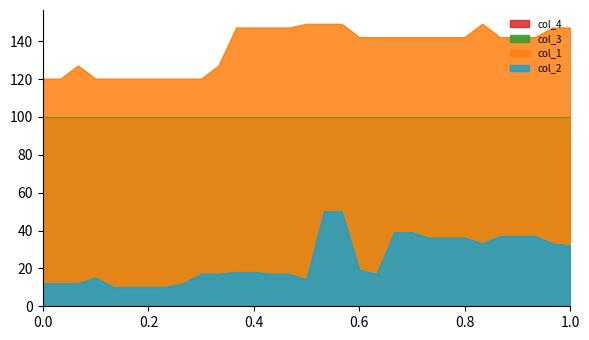

In col_1, how many points are higher than both neighbors (excluding endpoints)?

2